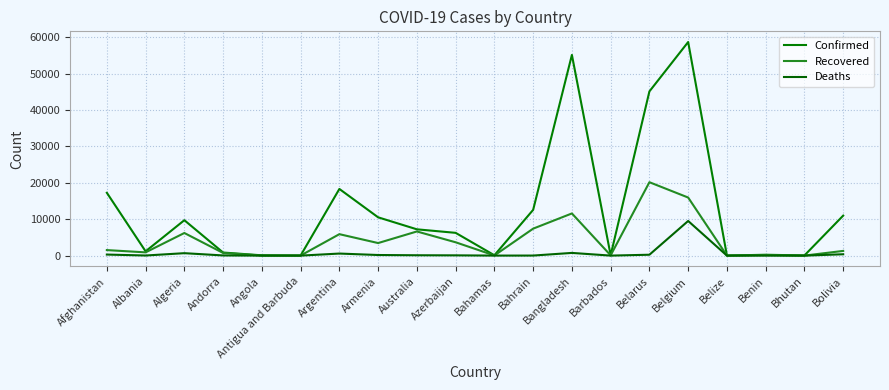

List the labels in order of Deaths value, largest first.

Belgium, Bangladesh, Algeria, Argentina, Bolivia, Afghanistan, Belarus, Armenia, Australia, Azerbaijan, Andorra, Albania, Bahrain, Bahamas, Barbados, Angola, Antigua and Barbuda, Benin, Belize, Bhutan